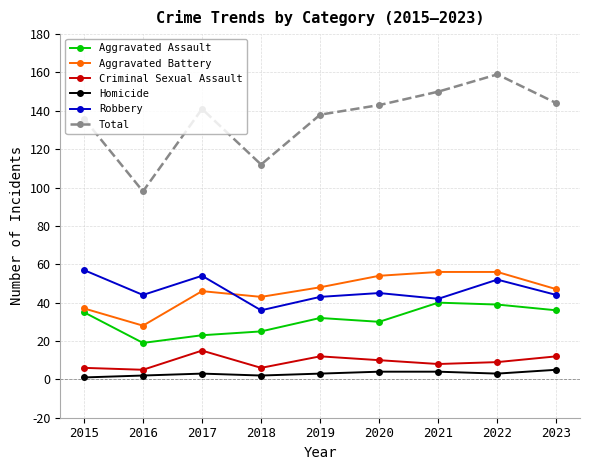

What is the minimum value for Criminal Sexual Assault?

5